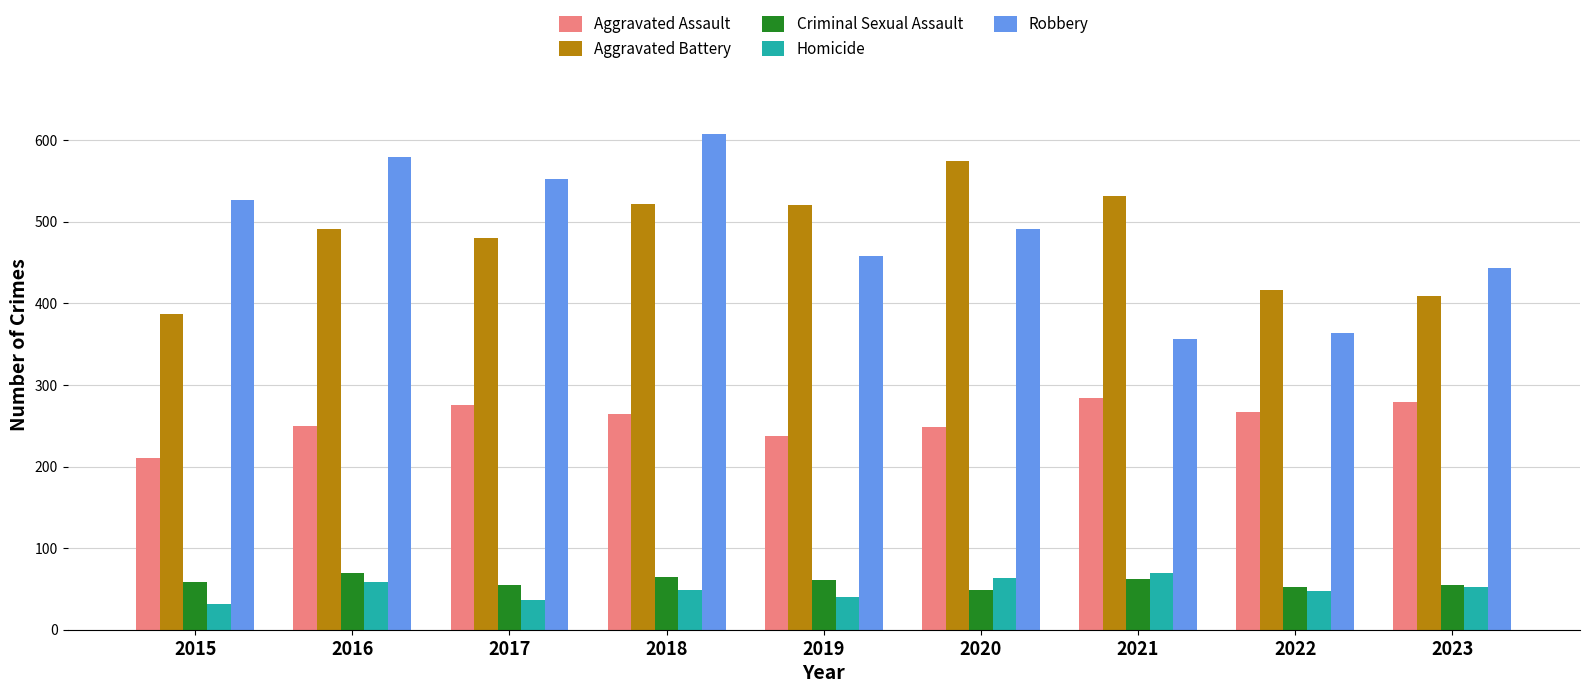

What value does the Criminal Sexual Assault series have at 2022?

52